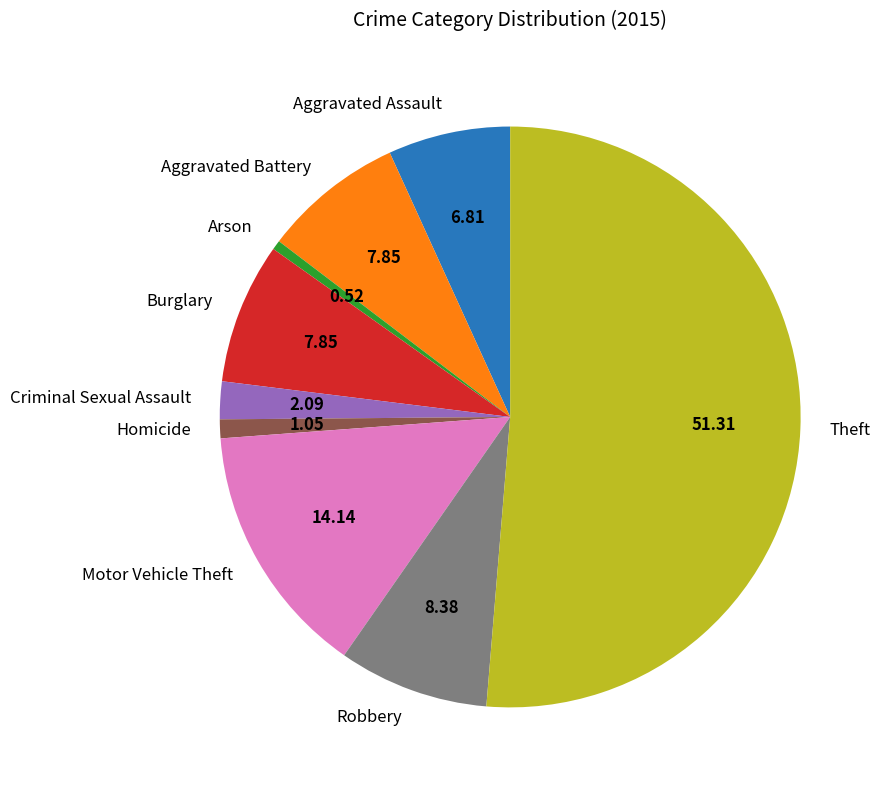

Is it true that Robbery is 1% of the pie?

False